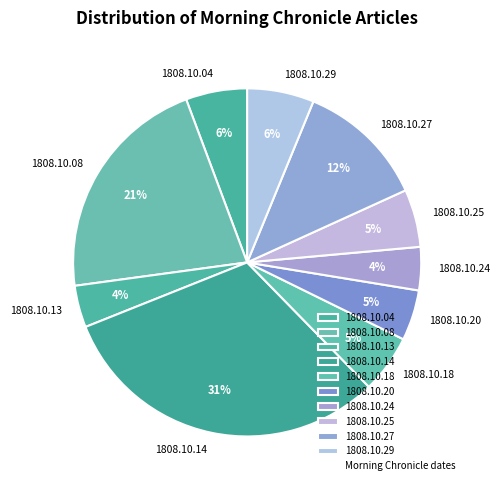

To the nearest percent, what percentage of the pie is 1808.10.18?

5%